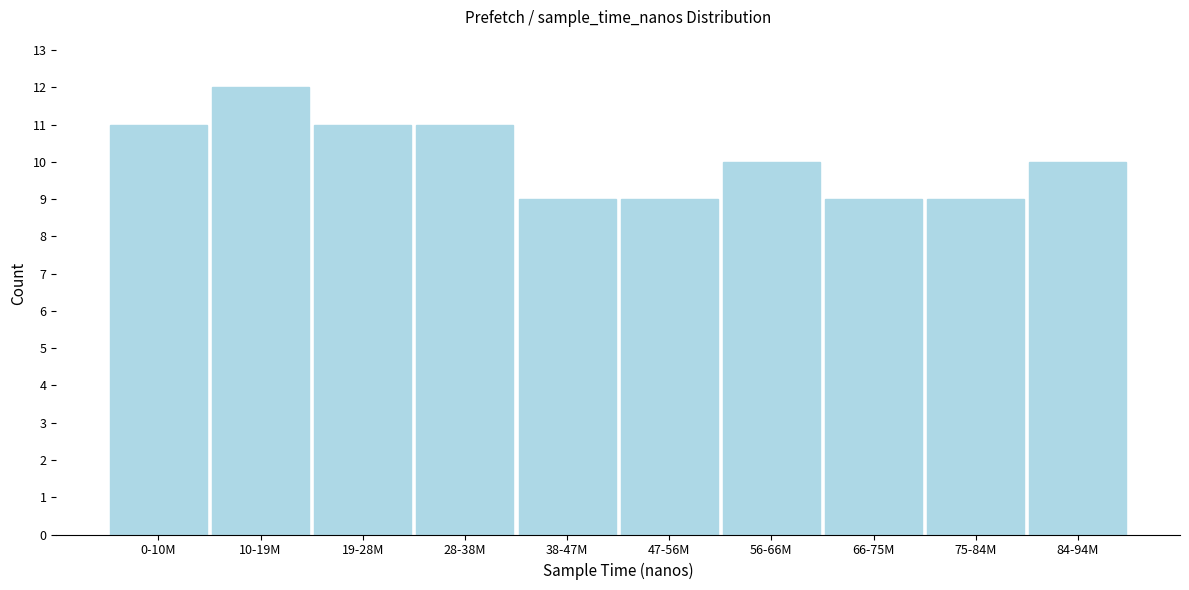

Reading left to right, what are all the values shown in this chart?

0-10M=11	10-19M=12	19-28M=11	28-38M=11	38-47M=9	47-56M=9	56-66M=10	66-75M=9	75-84M=9	84-94M=10